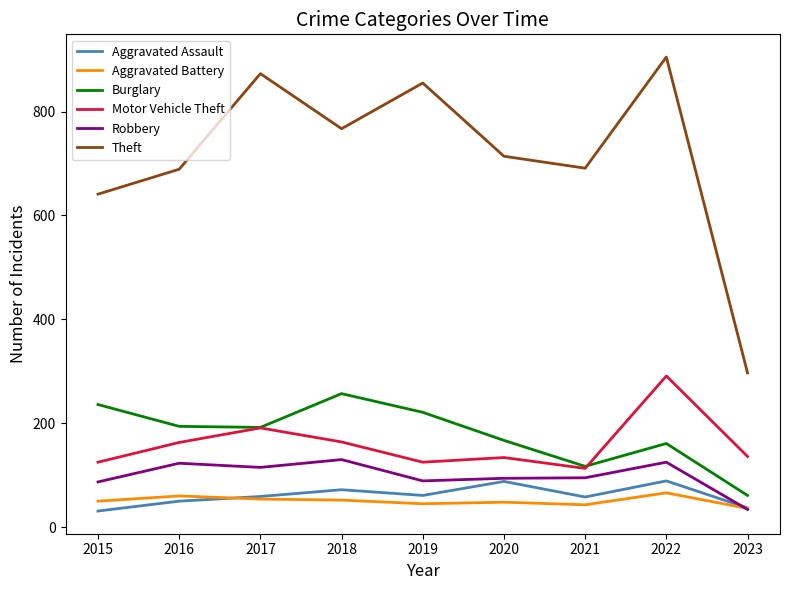

At which category is the sum across all series the highest?

2022